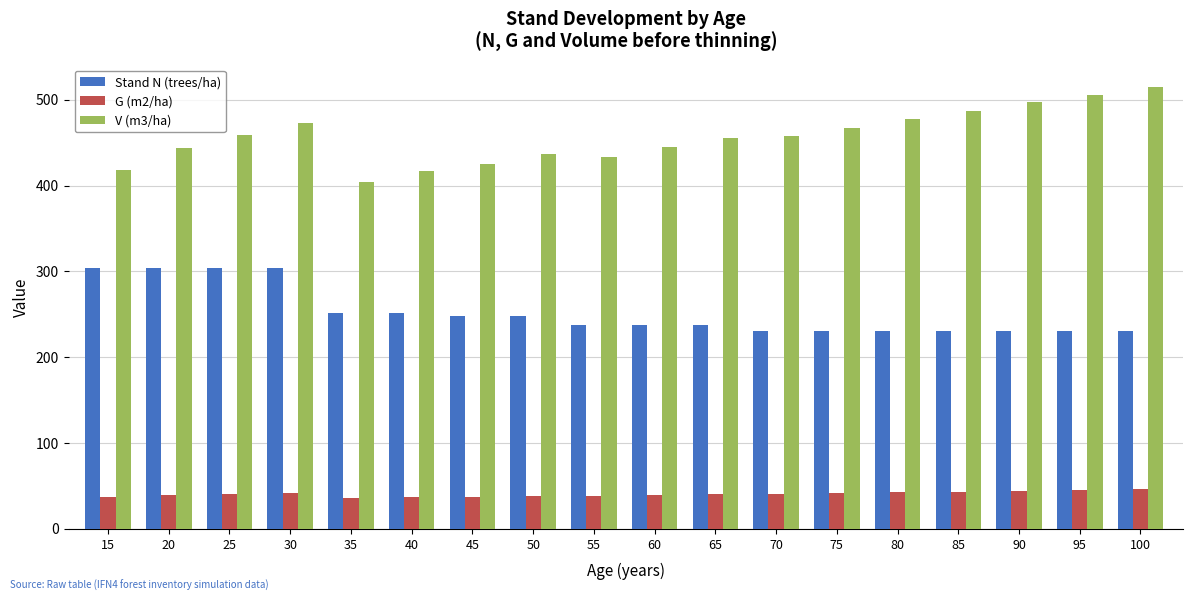

What is the total value across all series at 45?

710.3